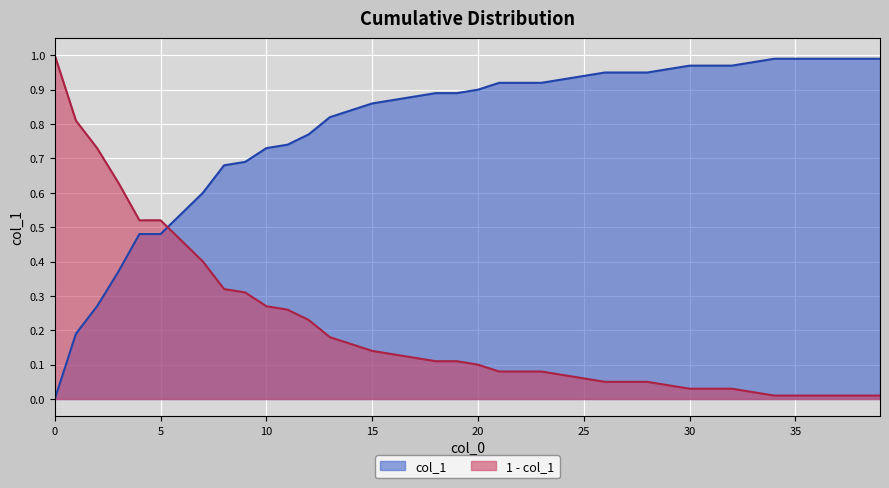

Is it true that the value at 8 is 0.7?

True